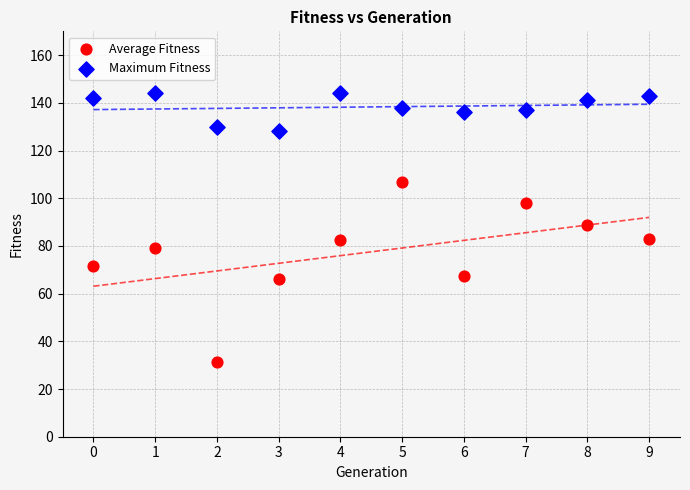

Which series has the widest spread of Y values?

Average Fitness